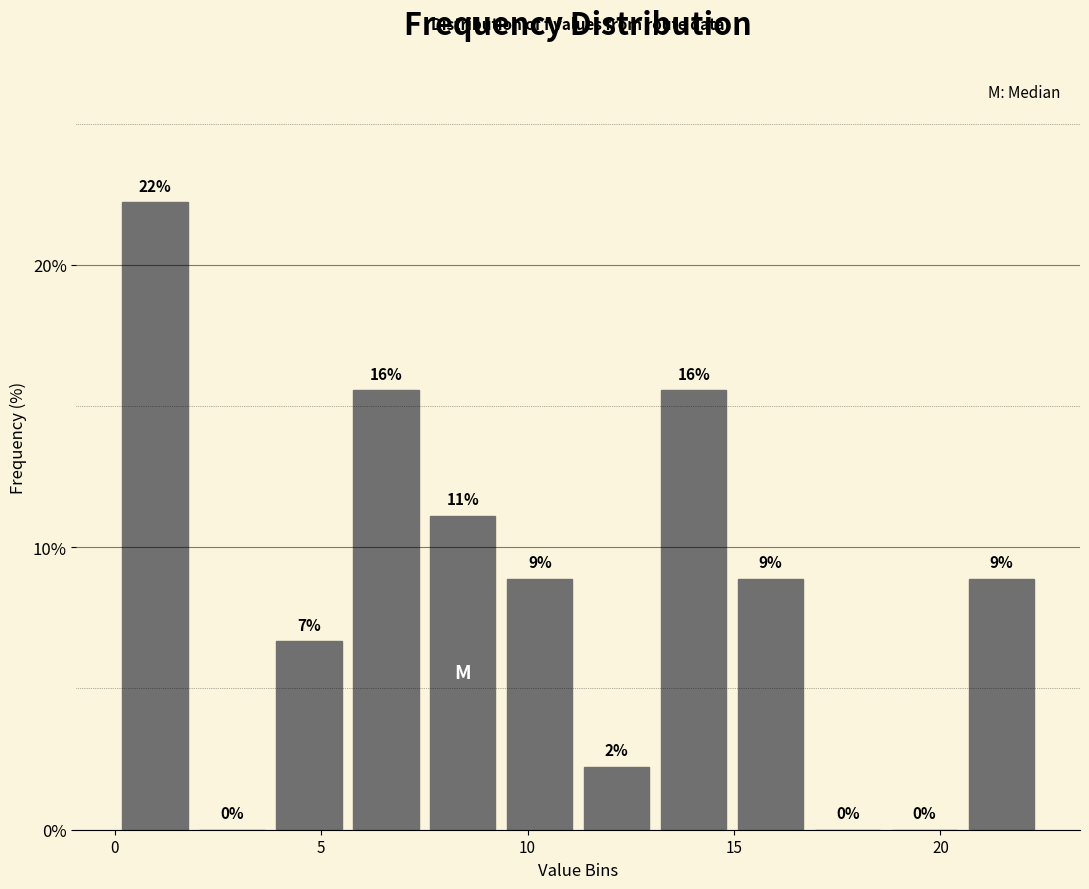

Around what value on the x-axis is the tallest bar? Give the approximate position of its centre, as read against the axis.

1.0